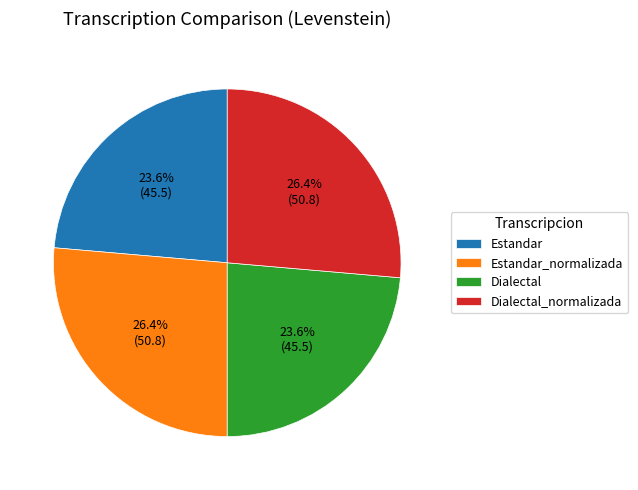

To the nearest percent, what is the difference between the largest and smallest slice percentages?

3%